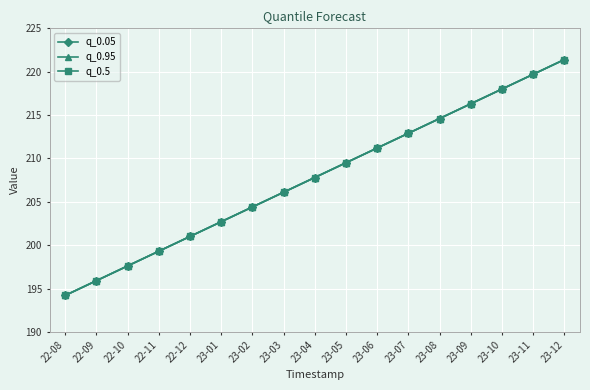

What is the sum of all q_0.05 values?

3532.6